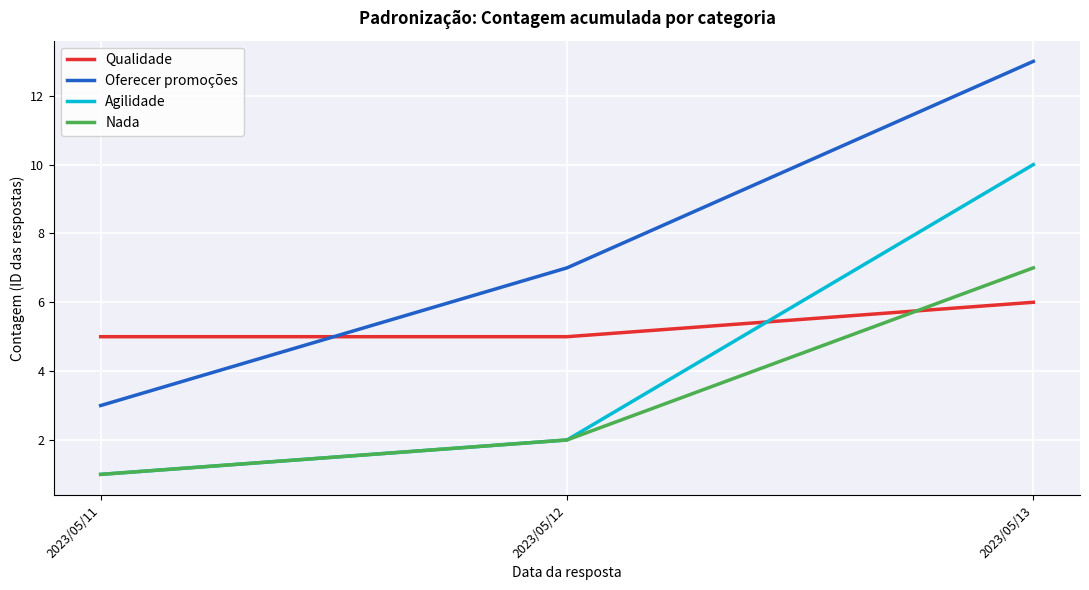

Which series has the largest range (max minus min)?

Oferecer promoções